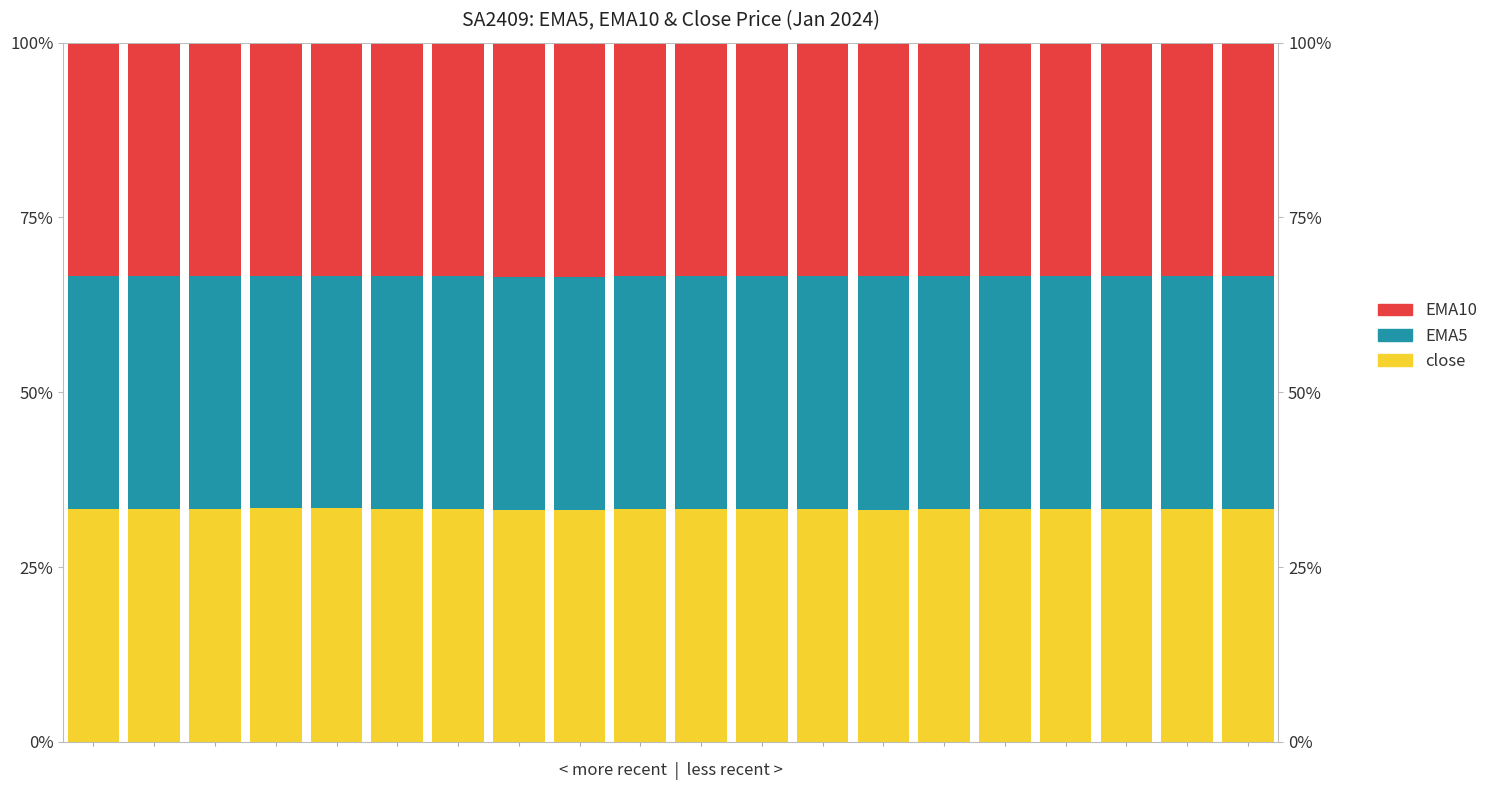

Reading right to left, transcribe all the data shown in this chart.

close: 19=33.3	18=33.3	17=33.3	16=33.3	15=33.3	14=33.4	13=33.2	12=33.3	11=33.3	10=33.3	9=33.3	8=33.2	7=33.2	6=33.3	5=33.3	4=33.4	3=33.4	2=33.3	1=33.3	0=33.3
EMA5: 19=33.3	18=33.3	17=33.3	16=33.3	15=33.3	14=33.3	13=33.4	12=33.3	11=33.3	10=33.3	9=33.3	8=33.4	7=33.3	6=33.3	5=33.3	4=33.3	3=33.3	2=33.3	1=33.4	0=33.3
EMA10: 19=33.3	18=33.4	17=33.4	16=33.4	15=33.4	14=33.3	13=33.4	12=33.4	11=33.4	10=33.4	9=33.4	8=33.5	7=33.5	6=33.4	5=33.4	4=33.3	3=33.3	2=33.3	1=33.4	0=33.4